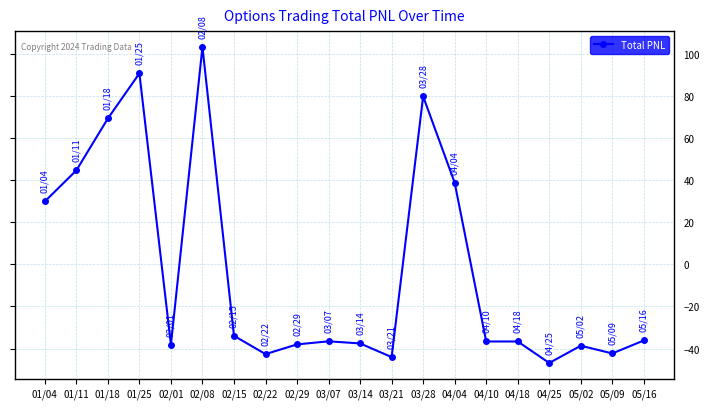

What is the sum of the values at 02/22 and 03/21?

-86.7